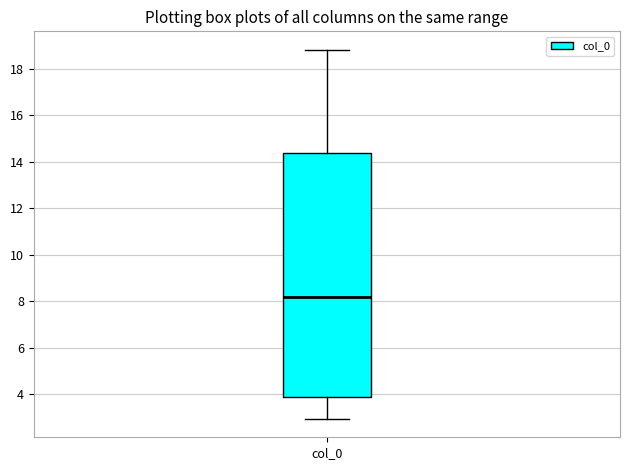

Read this box plot against the y-axis: the position of the median line, the range covered by the box, and the ends of both whiskers. The values are not printed on the chart, so give them approximately, as read against the axis.

median 8.2, box 3.8 to 14.4, whiskers 3.0 to 18.8